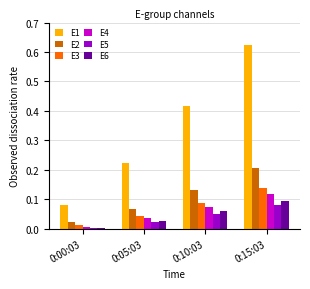

Which series has the largest total across all categories?

E1